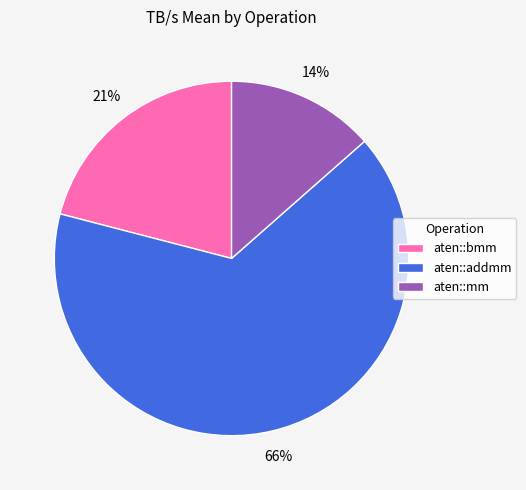

Is the sum of aten::mm and aten::addmm greater than half?

Yes